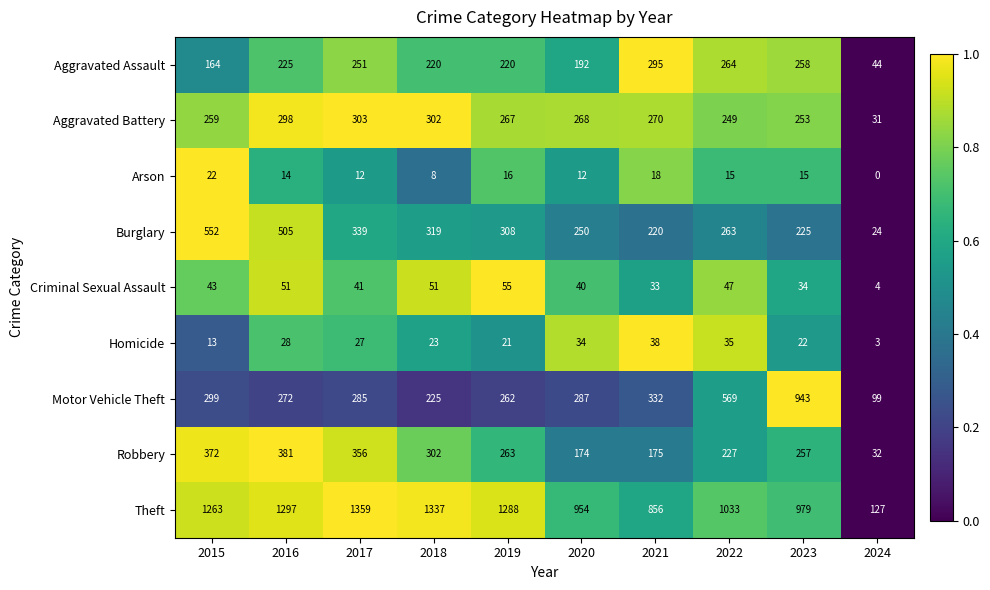

What is the difference between the highest and lowest values at 2015?

1250